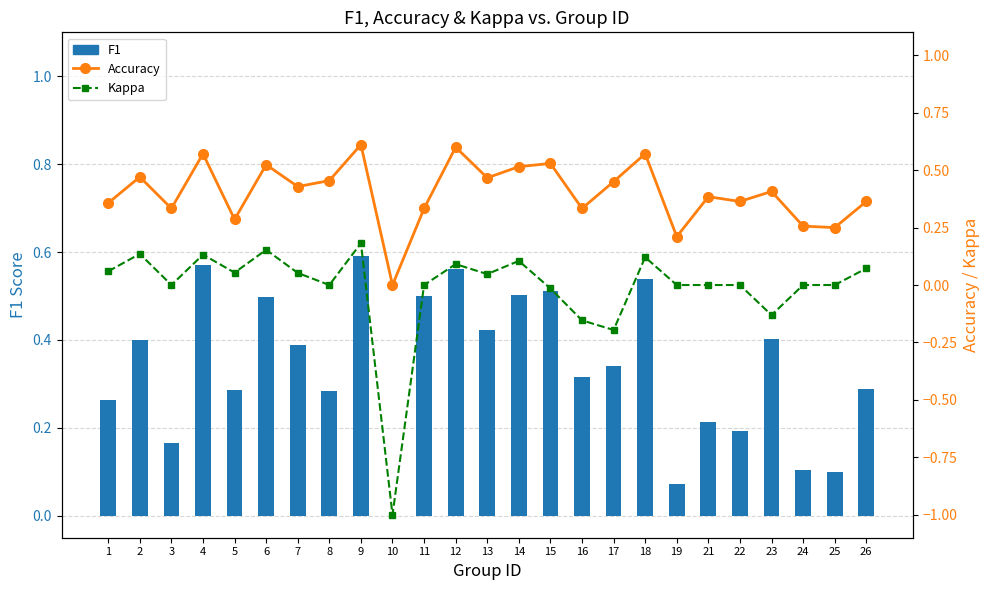

What are all the series names shown in the legend?

F1, Accuracy, Kappa